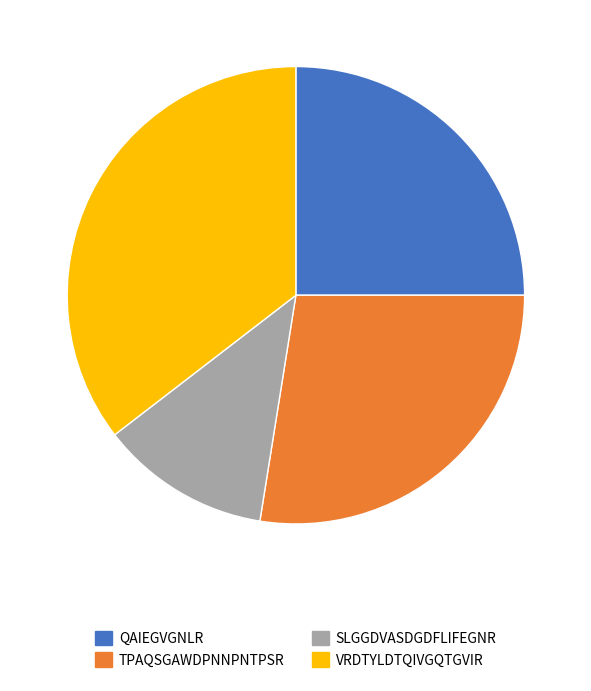

Which has a higher value, TPAQSGAWDPNNPNTPSR or QAIEGVGNLR?

TPAQSGAWDPNNPNTPSR